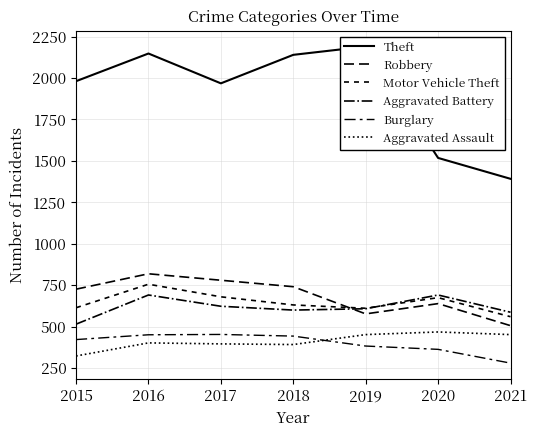

What is the sum of the Aggravated Assault values at 2020 and 2017?

864